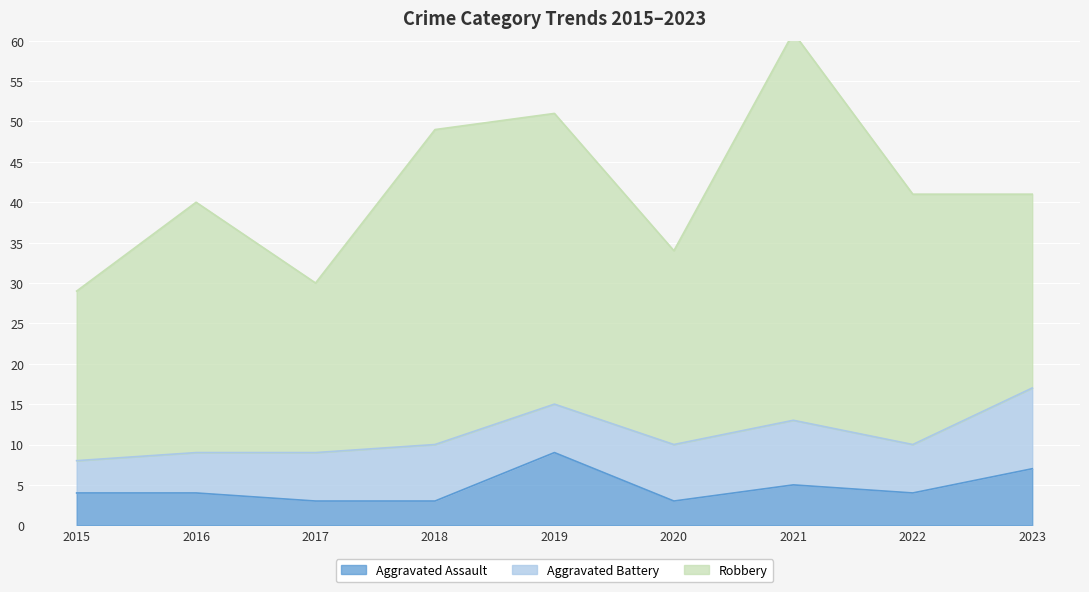

The value of Aggravated Battery at 2022 is 1. True or false?

False